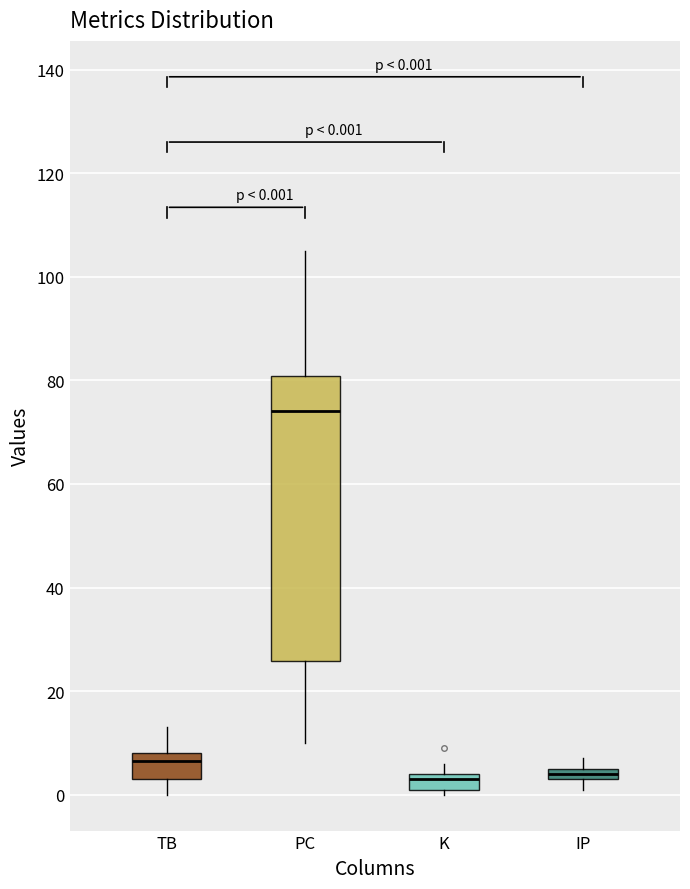

Comparing the boxes themselves (not the whiskers), which one is the tallest?

PC